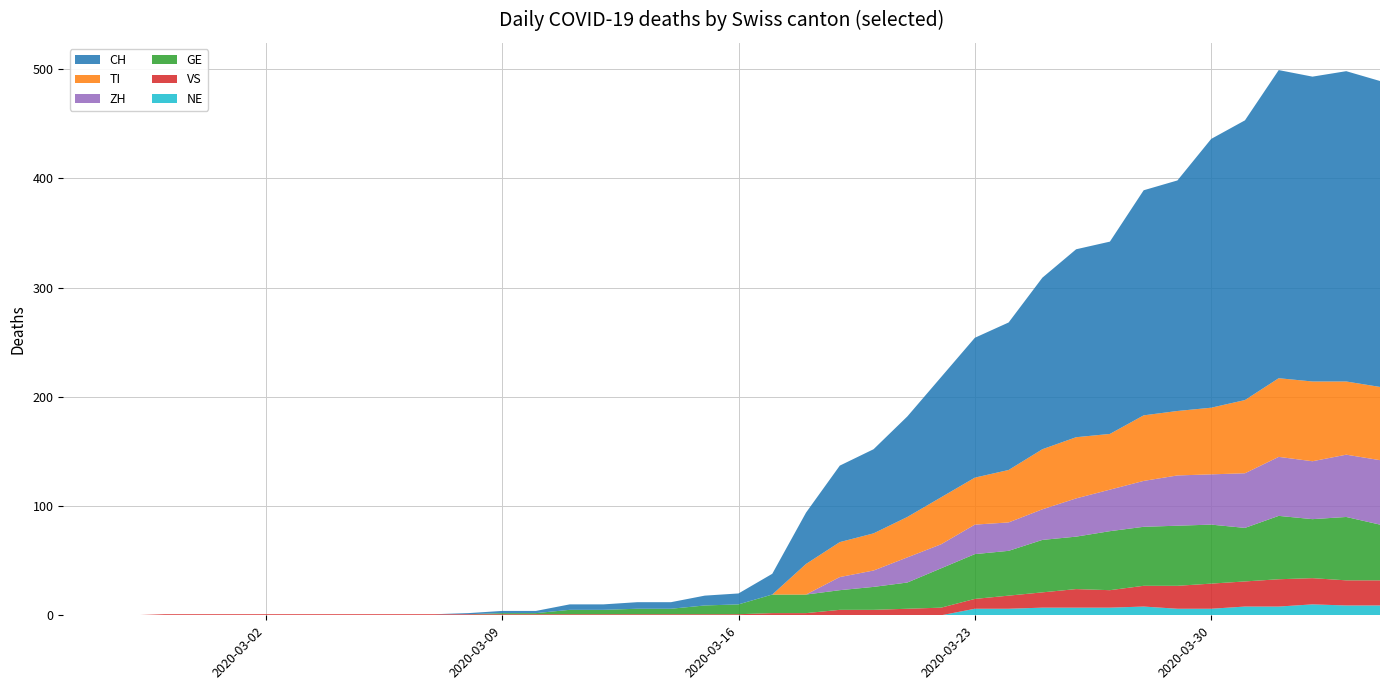

Reading left to right, transcribe all the data shown in this chart.

GE: 0	0	0	0	0	0	0	0	0	0	0	0	0	1	1	4	4	5	5	8	9	17	17	18	21	24	36	41	41	48	48	54	54	55	54	49	58	54	58	51
TI: 0	0	0	0	0	0	0	0	0	0	0	0	0	0	0	0	0	0	0	0	0	0	28	32	34	37	43	43	48	55	56	51	60	59	61	67	72	73	67	67
VS: 0	0	0	1	1	1	1	1	1	1	1	1	1	1	1	1	1	1	1	1	1	2	2	5	5	6	7	9	12	14	17	16	19	21	23	23	25	24	23	23
ZH: 0	0	0	0	0	0	0	0	0	0	0	0	0	0	0	0	0	0	0	0	0	0	0	12	15	23	22	27	26	28	35	38	42	46	46	50	54	53	57	59
NE: 0	0	0	0	0	0	0	0	0	0	0	0	0	0	0	0	0	0	0	0	0	0	0	0	0	0	0	6	6	7	7	7	8	6	6	8	8	10	9	9
CH: 0	0	0	0	0	0	0	0	0	0	0	0	1	2	2	5	5	6	6	9	10	19	47	70	77	92	110	128	135	157	172	176	206	211	246	256	282	279	284	280